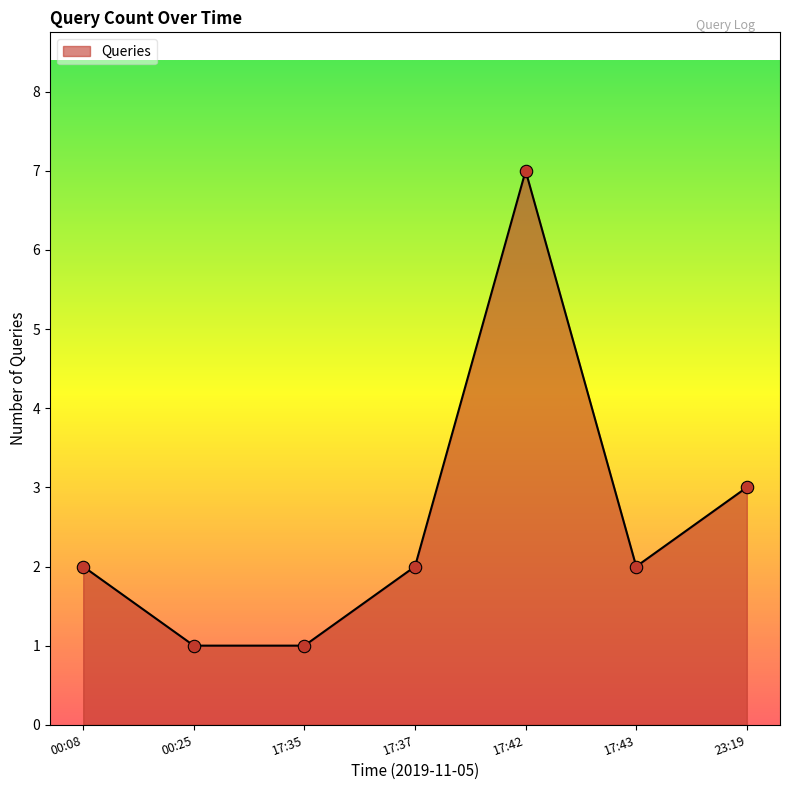

What is the change in value from 17:35 to 17:42?

+6